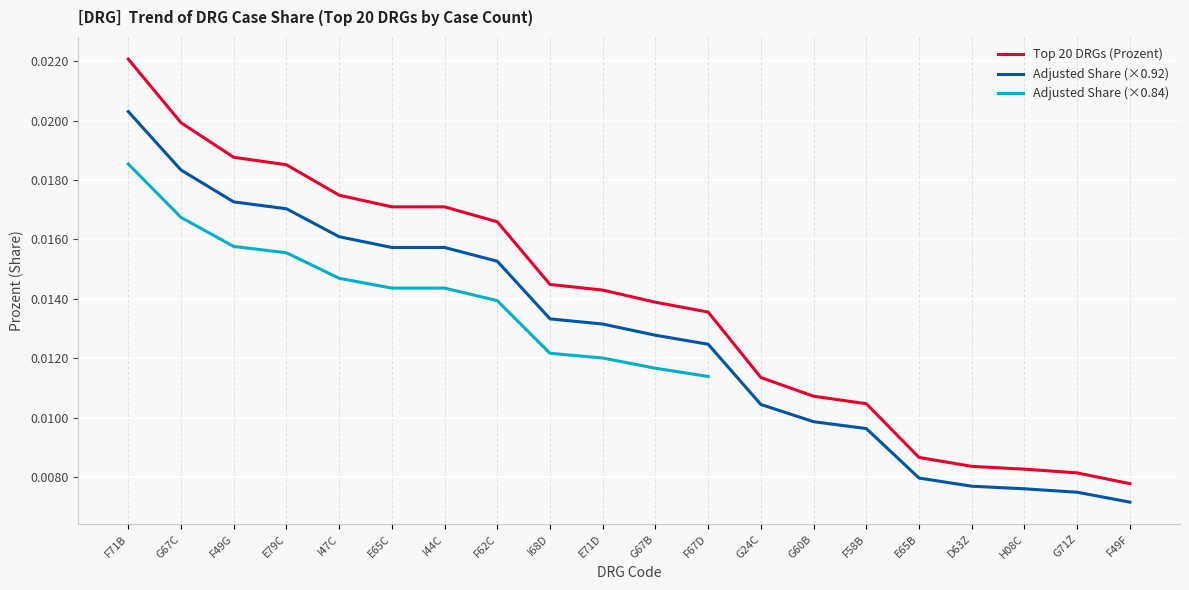

What is the label of the 17th point from the right?

E79C